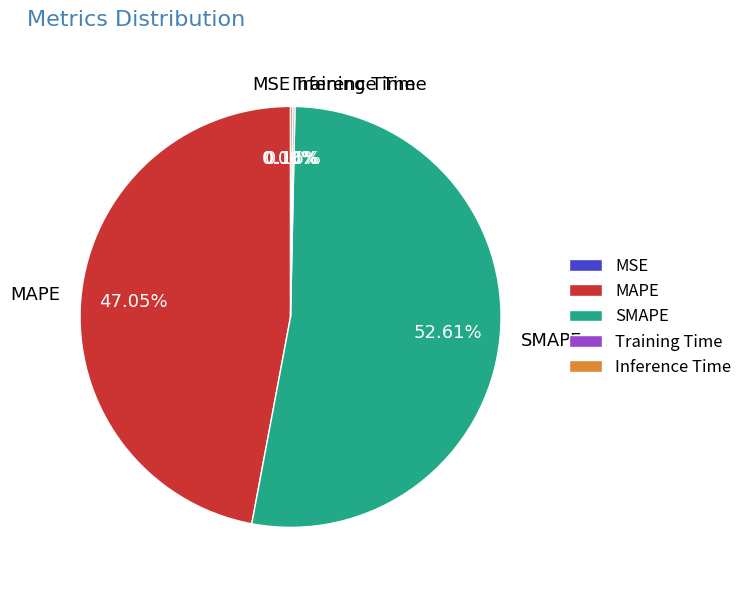

Which slice is the largest?

SMAPE